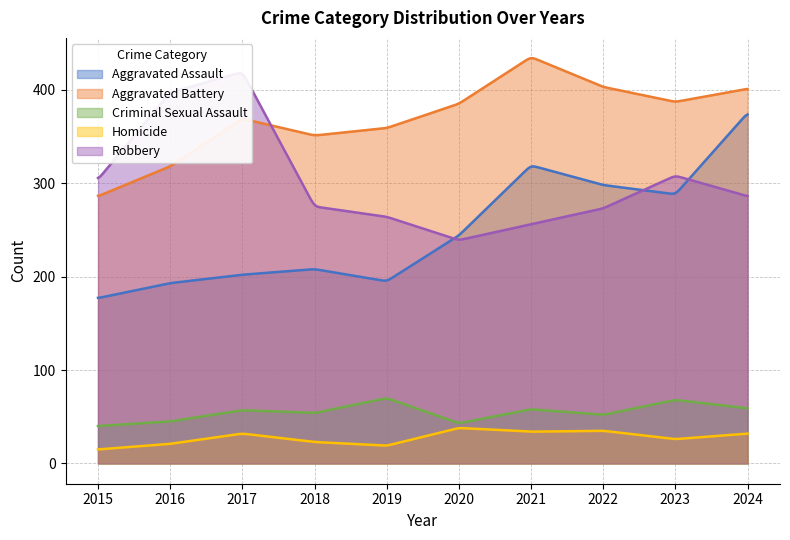

At which label is Homicide closest to 26?

2023